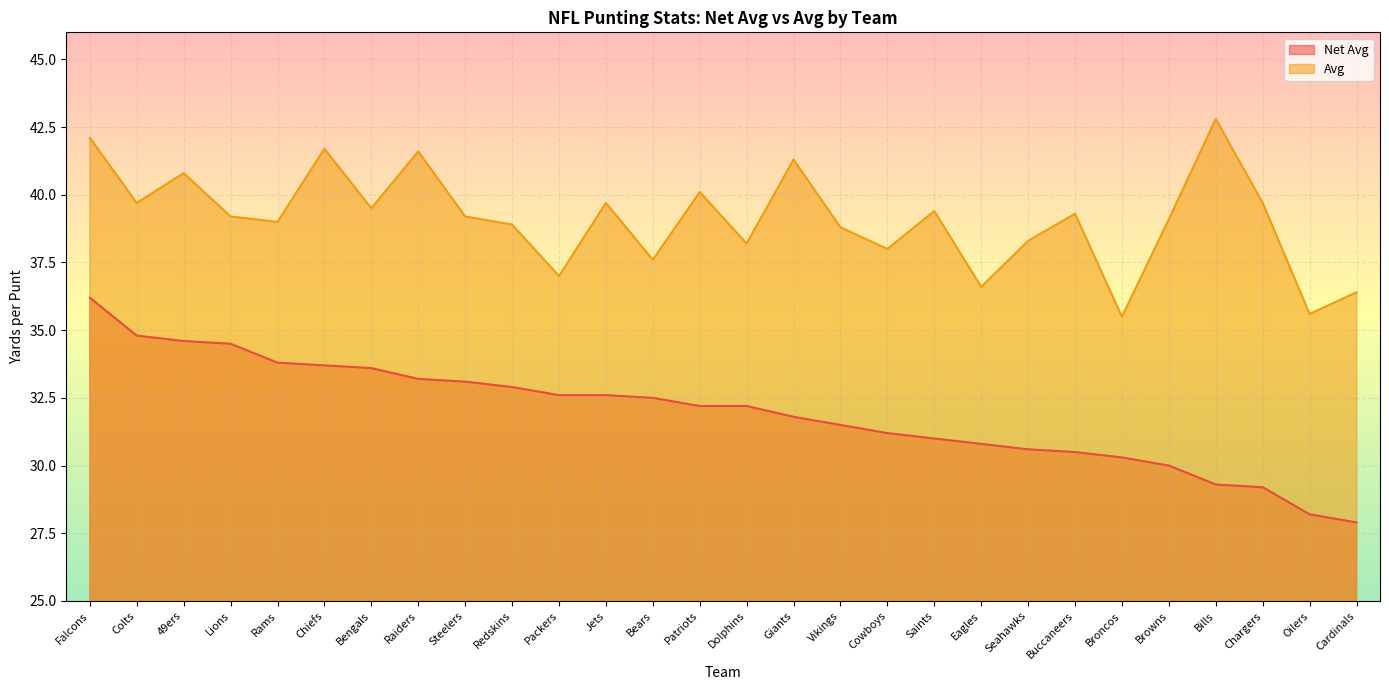

Between Giants and Chiefs, which is larger?

Chiefs